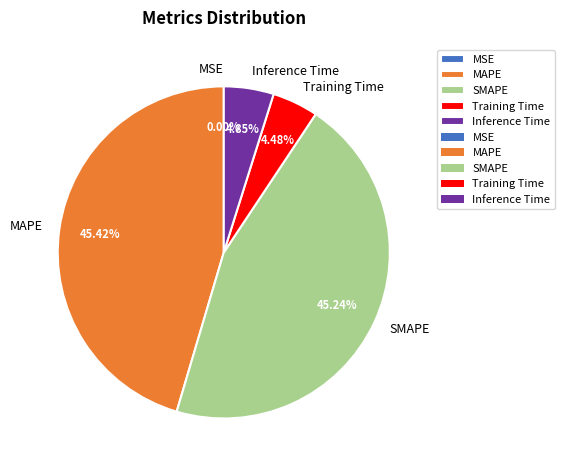

Is Training Time the majority of the pie?

No